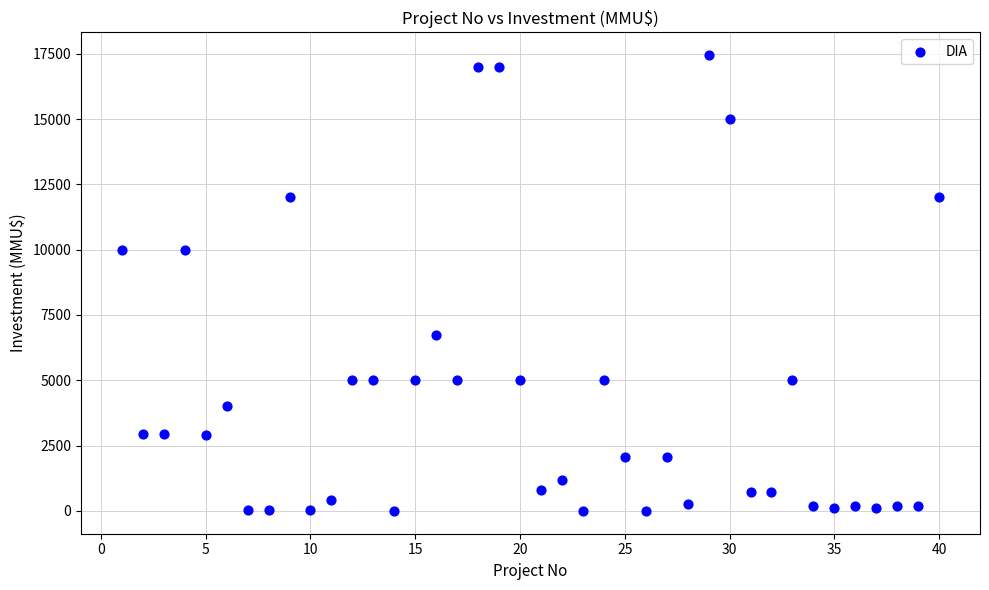

What is the range of Y values (max minus min)?

17447